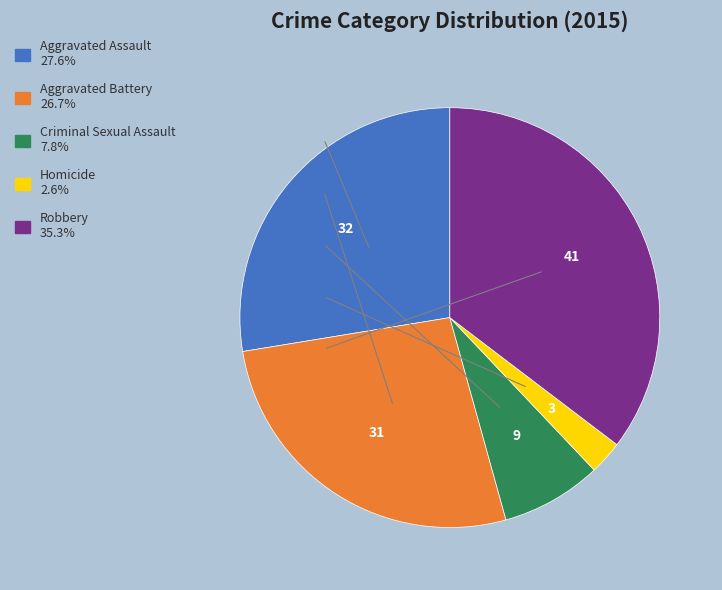

Rank the categories by value from lowest to highest.

Homicide, Criminal Sexual Assault, Aggravated Battery, Aggravated Assault, Robbery